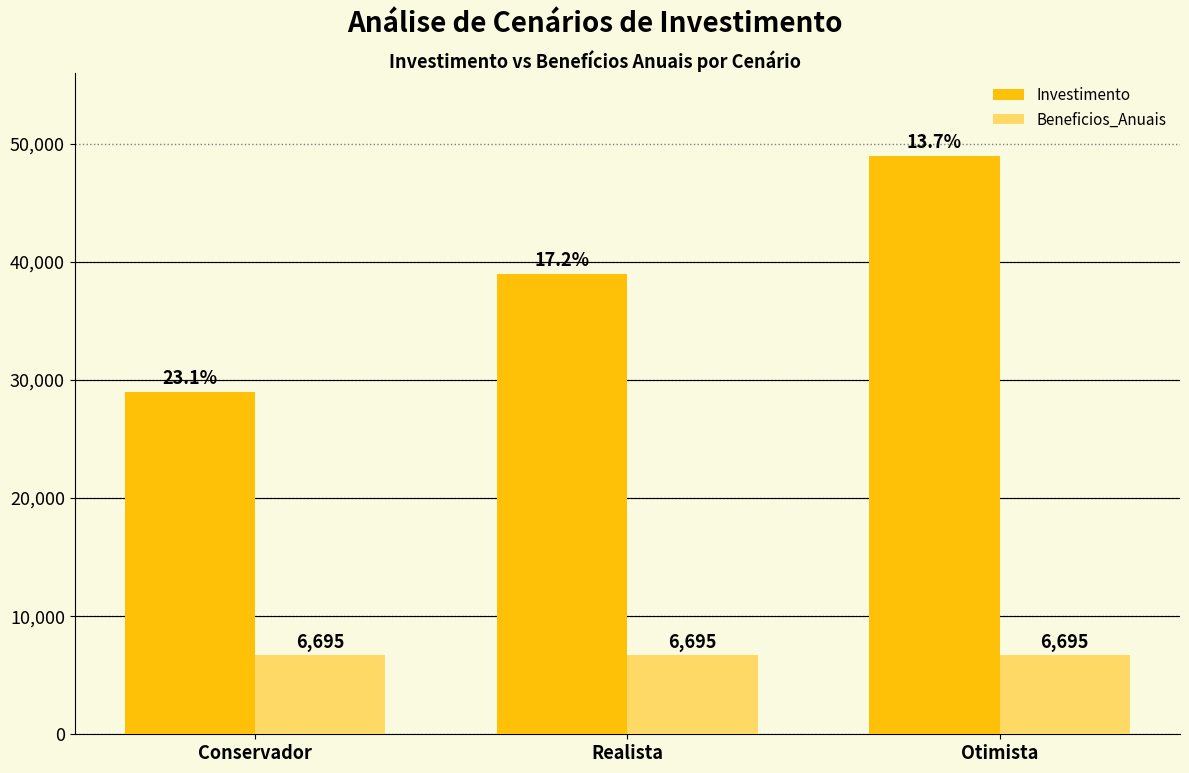

What is the difference between the Investimento values at Realista and Conservador?

10000